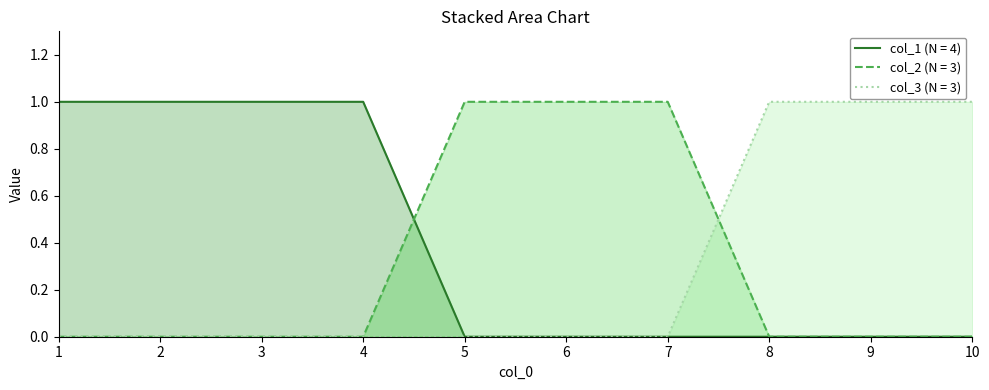

What is the highest value of the col_2 series?

1